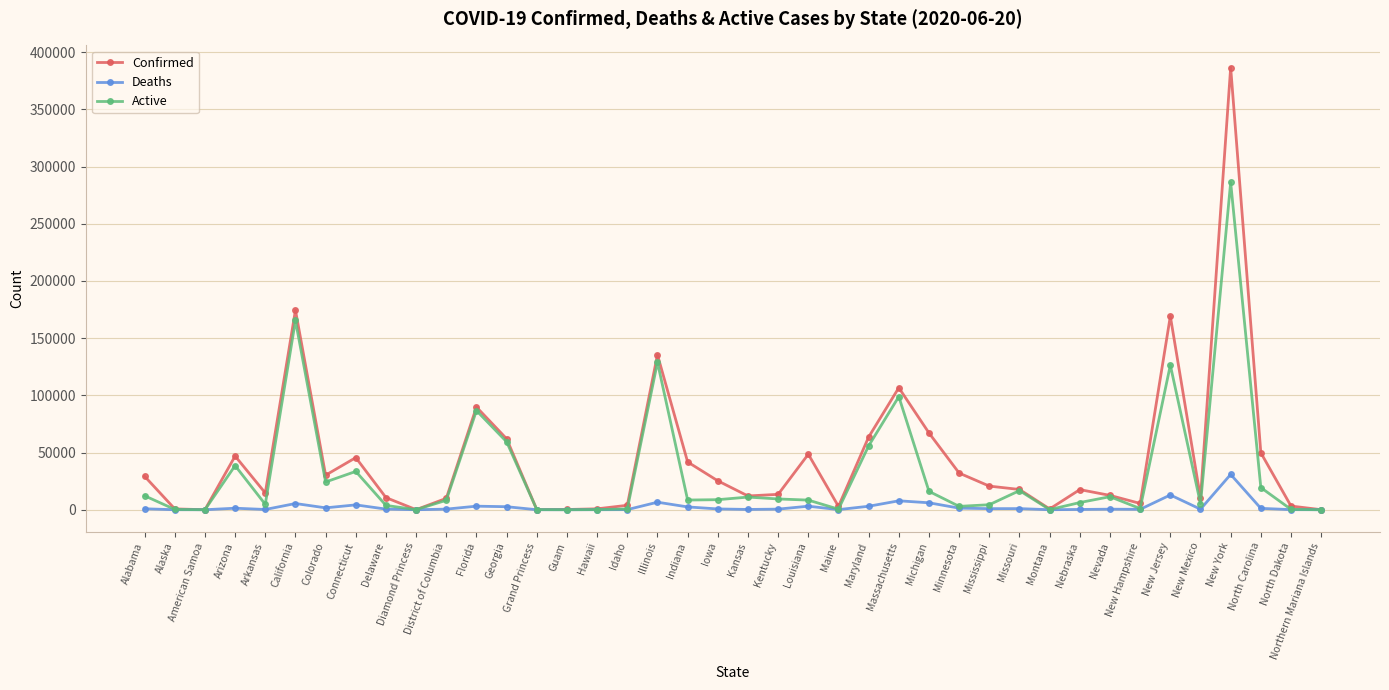

Where does the Confirmed series first go above 17711?

Alabama